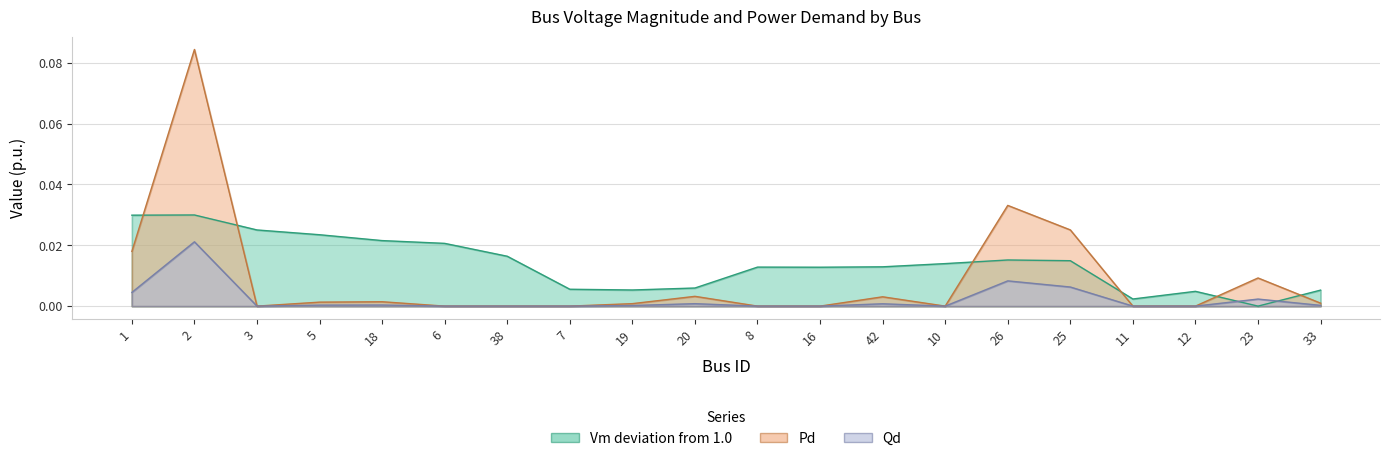

True or false: Qd has a value of 0.0 at 23.

True